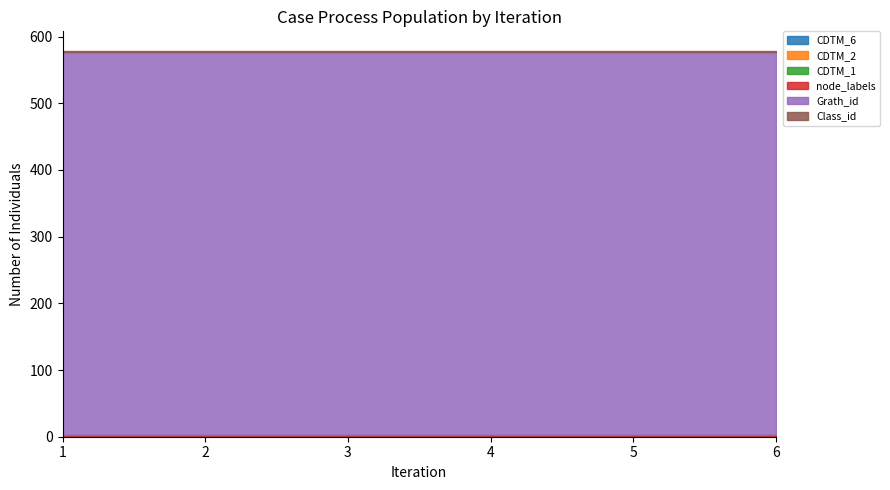

What are all the series names shown in the legend?

CDTM_6, CDTM_2, CDTM_1, node_labels, Grath_id, Class_id